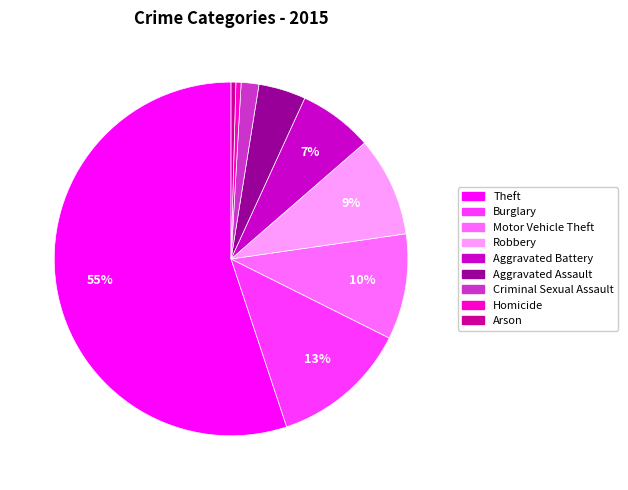

Do Theft and Aggravated Assault together represent more than half of the pie?

Yes